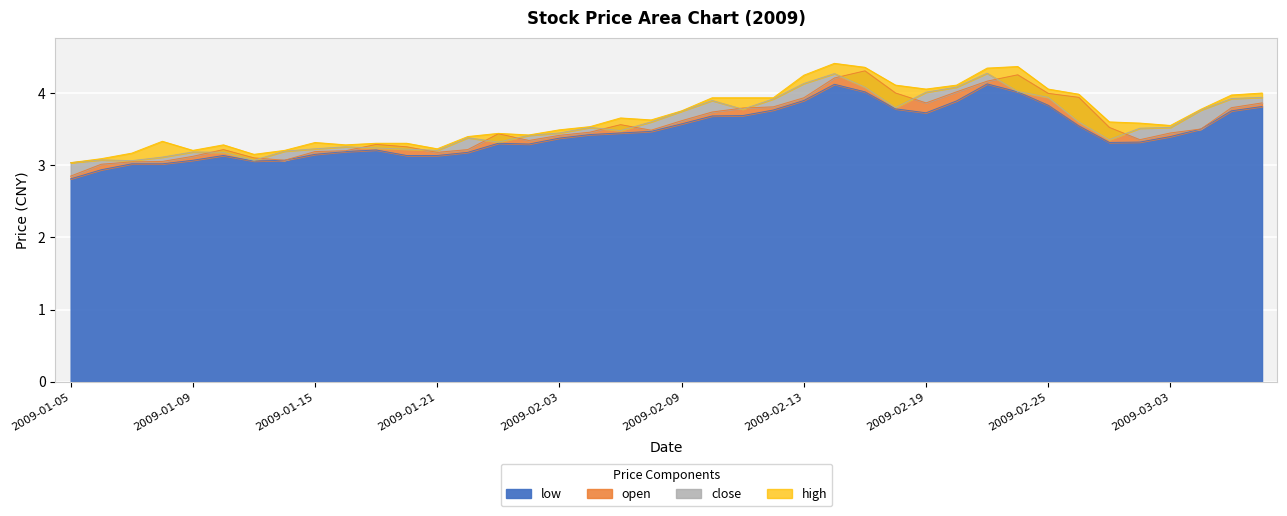

Read the low value at 2009-02-13.

3.9